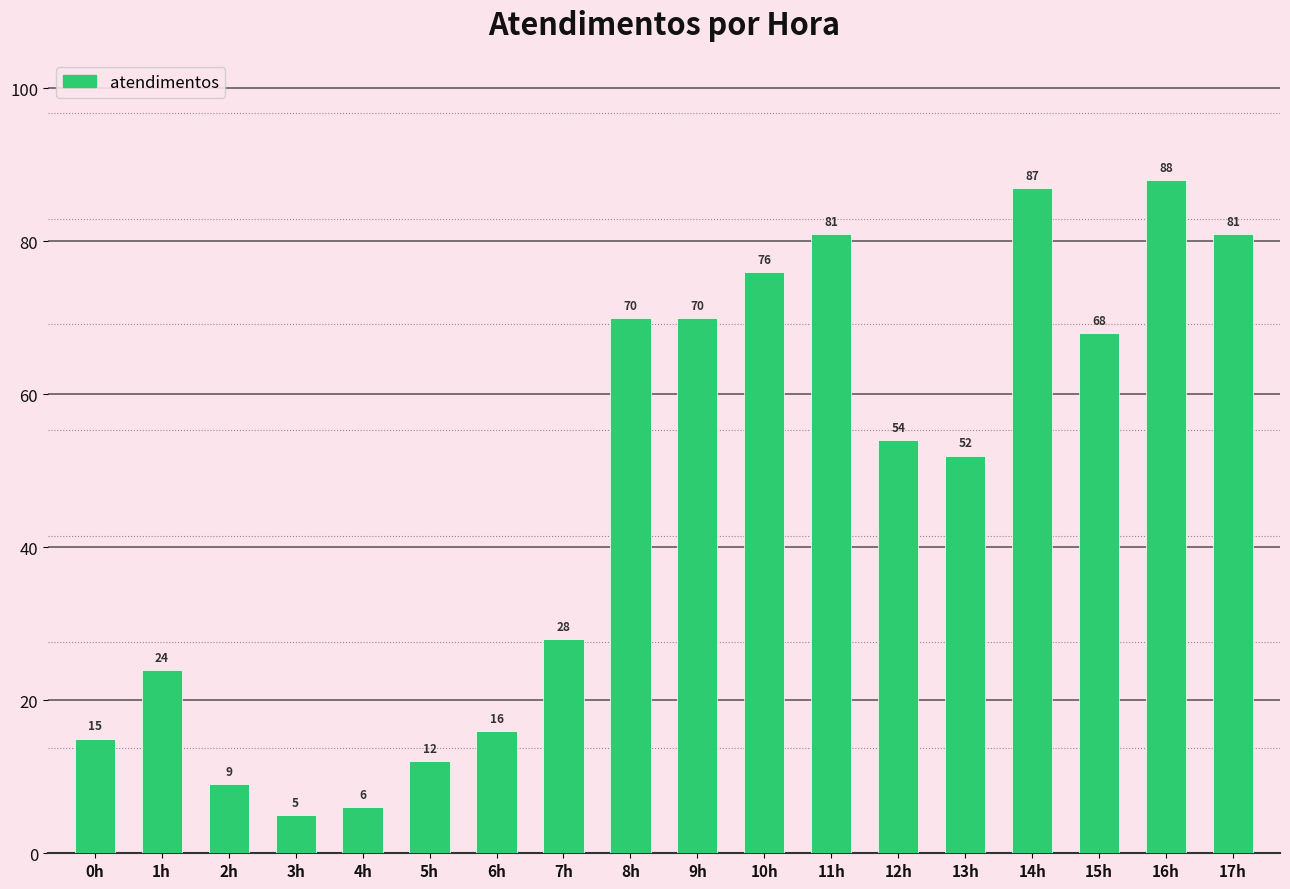

How many categories are shown in the chart?

18